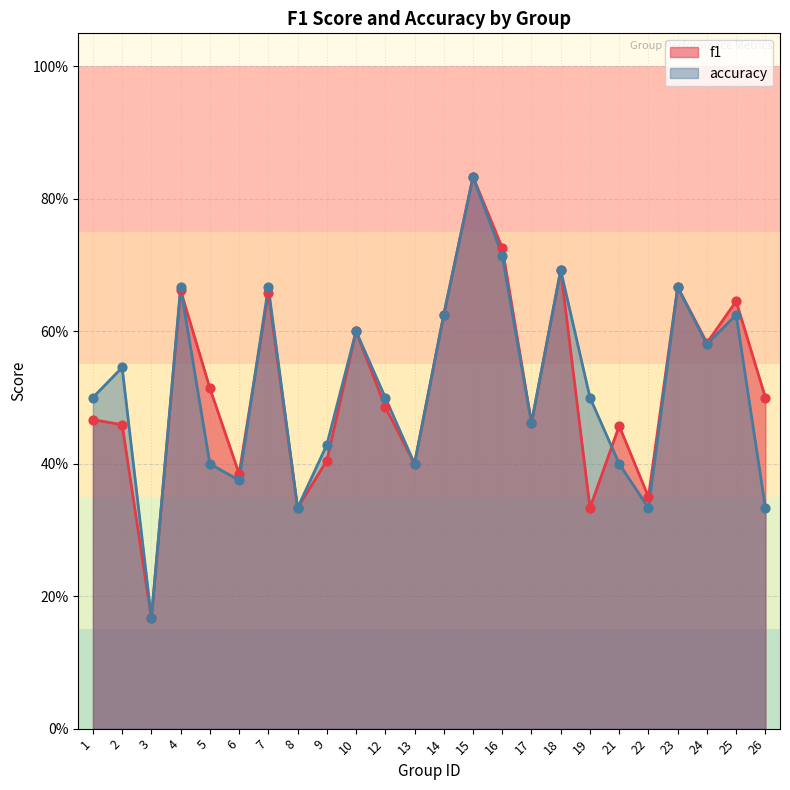

Which series contains the highest Y value?

f1